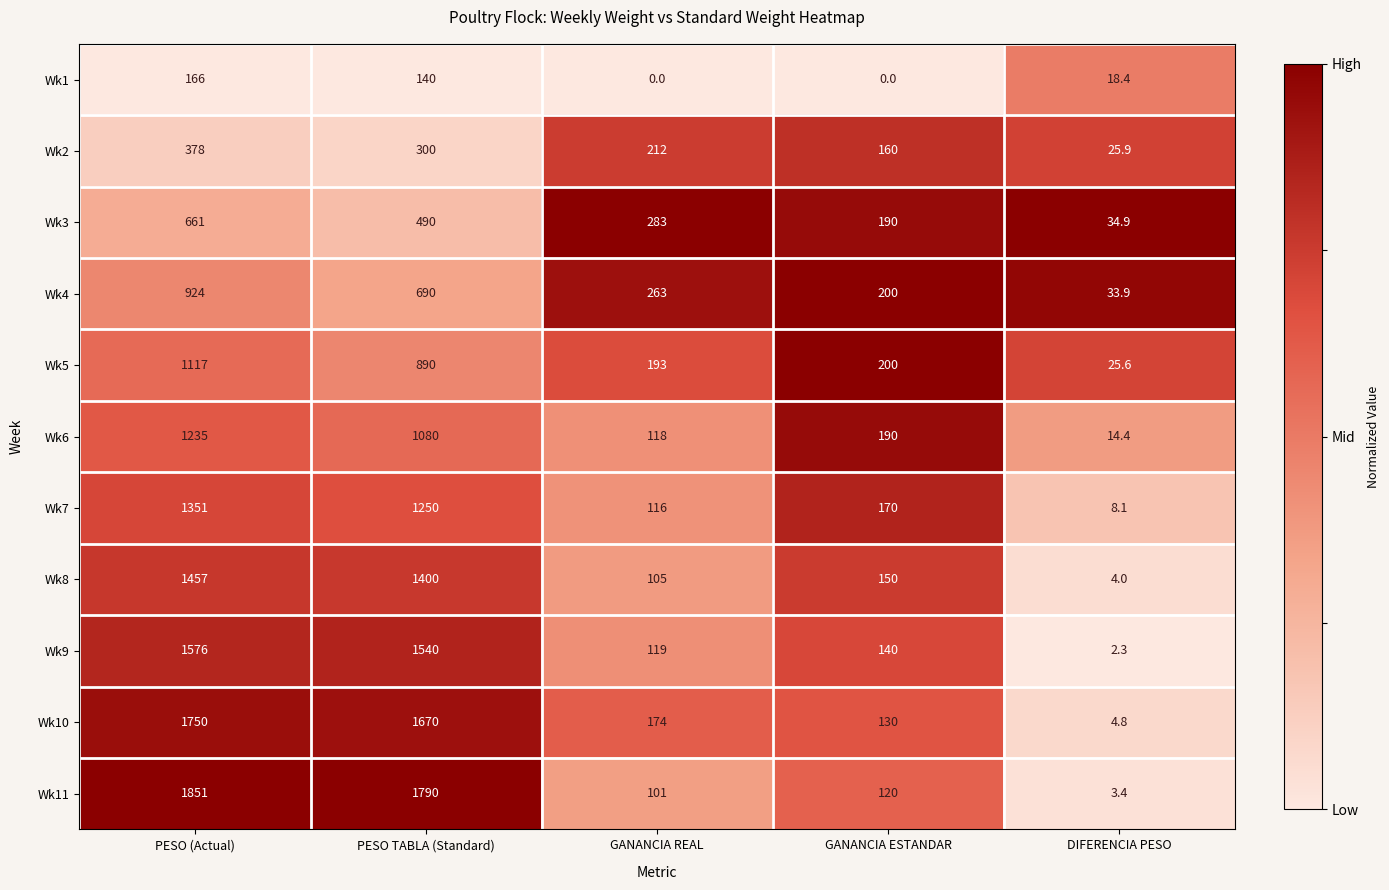

Is it true that Wk5 equals 25.6 at DIFERENCIA PESO?

True